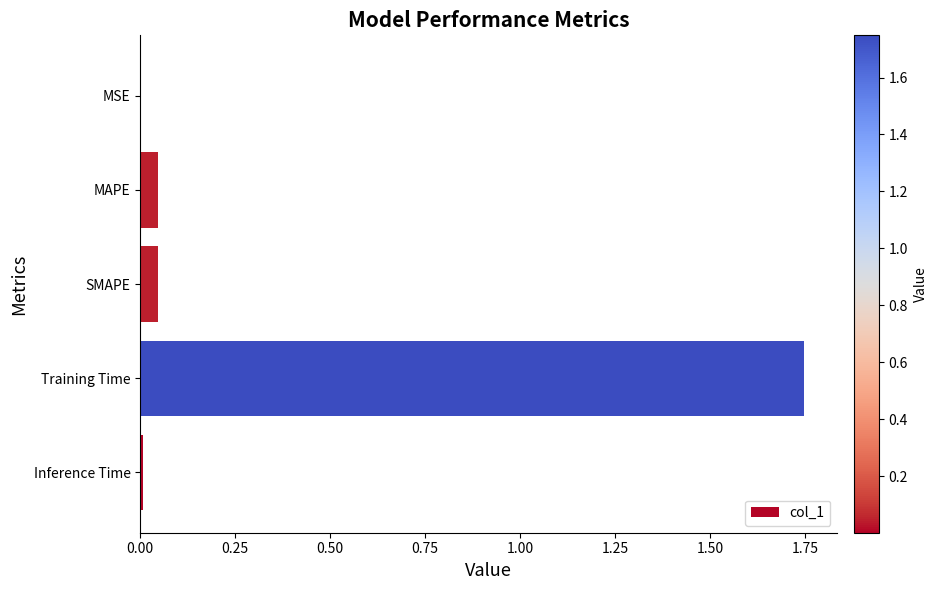

What is the average value?

0.4